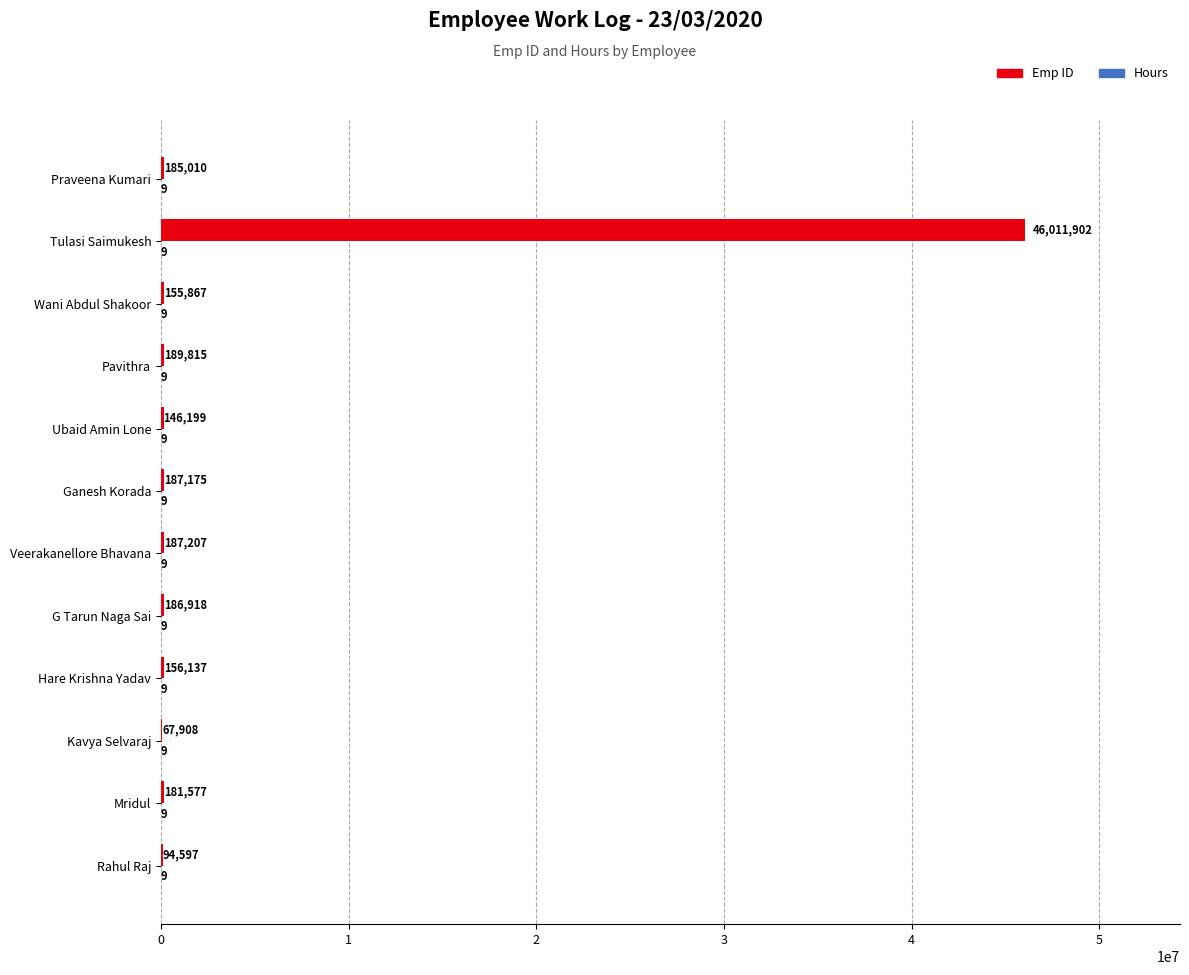

Which series changed the most between Wani Abdul Shakoor and Praveena Kumari?

Emp ID